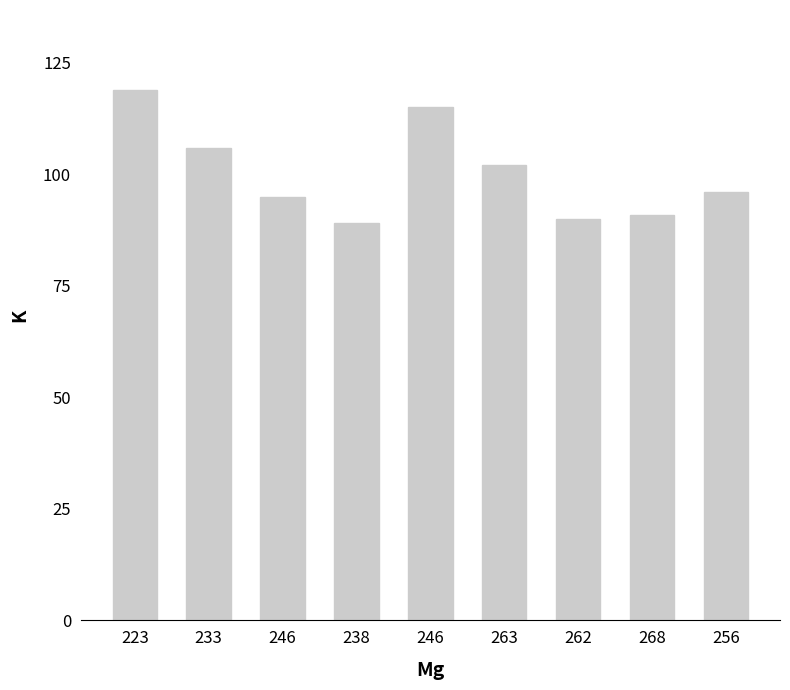

How many values are below 96?

4